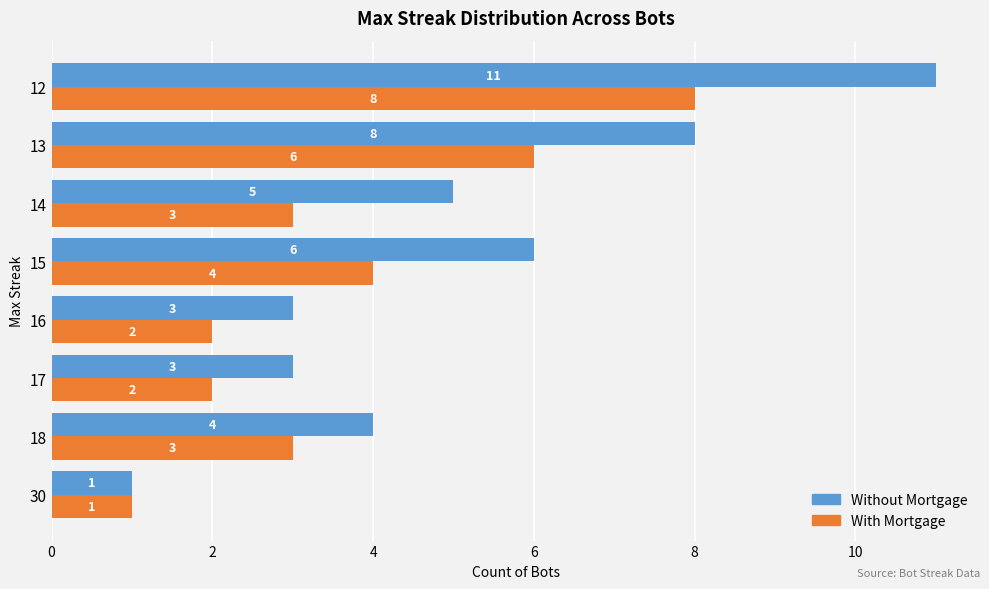

List the series in order of their peak value, lowest first.

With Mortgage, Without Mortgage